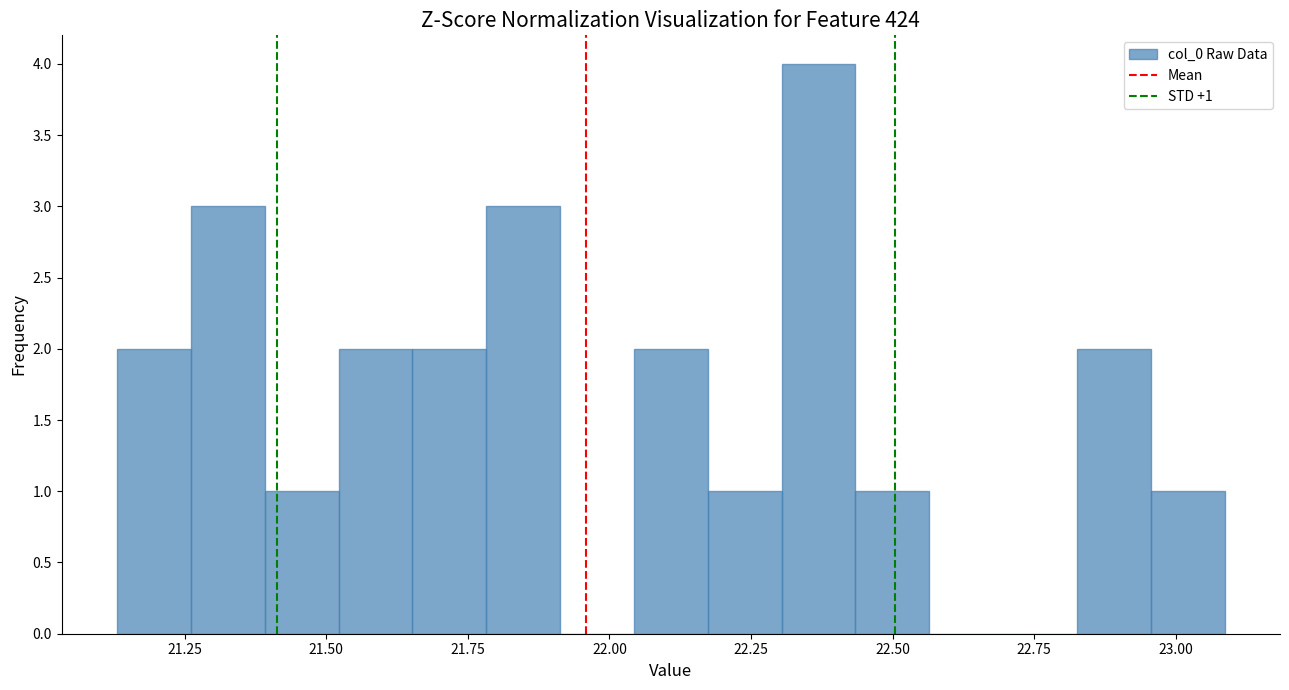

Read against the x-axis, roughly where is the centre of the tallest bar?

22.35